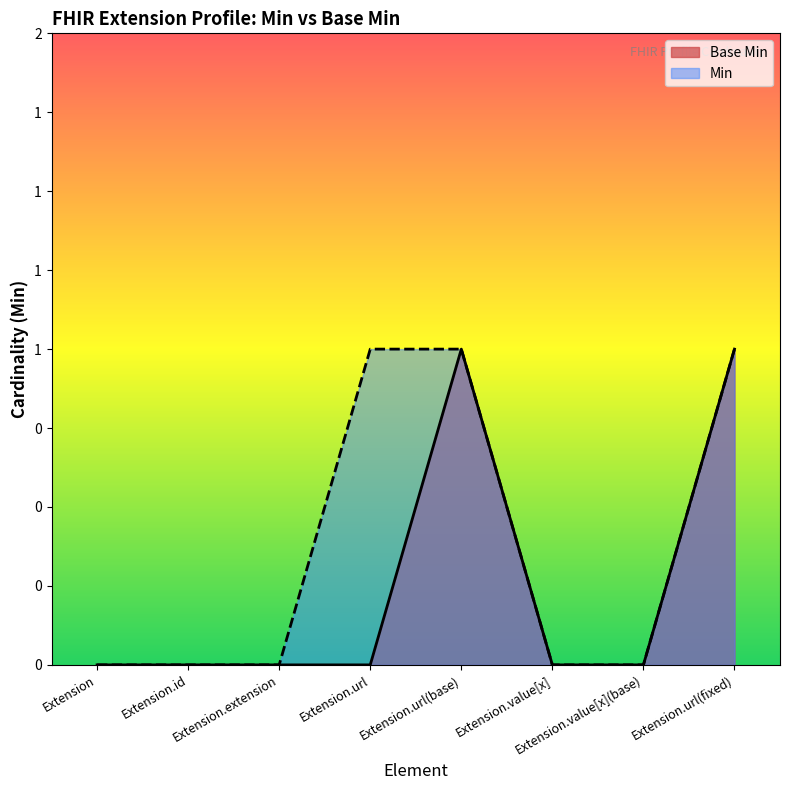

What is the greatest value displayed?

1